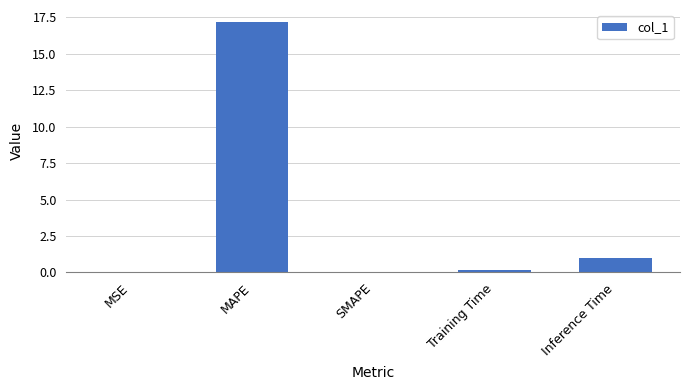

Is it true that the value at SMAPE is 0.0?

True